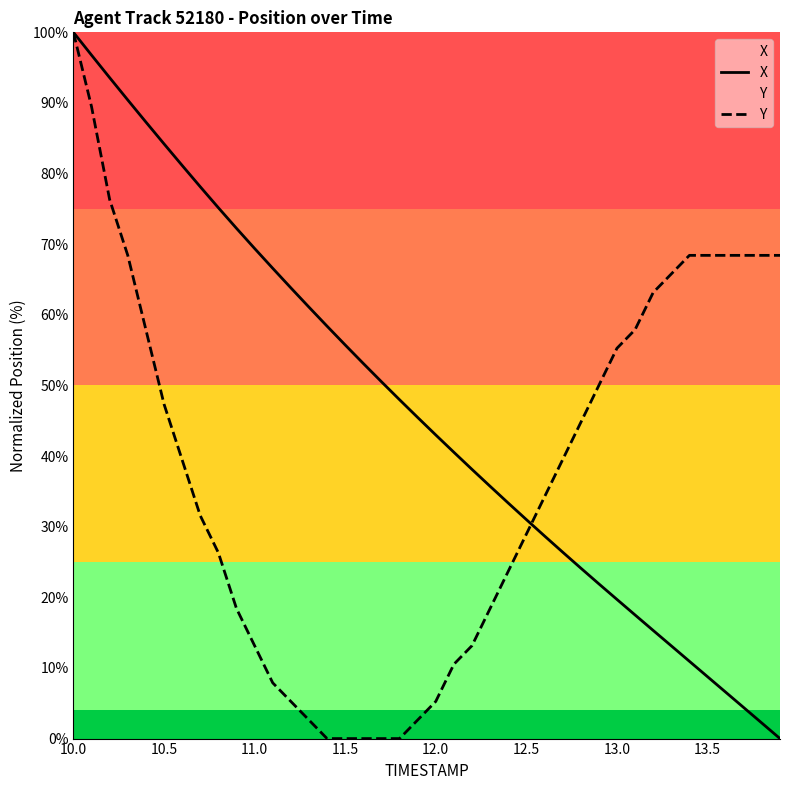

The value of Y at 13.5 is 97.3. True or false?

False